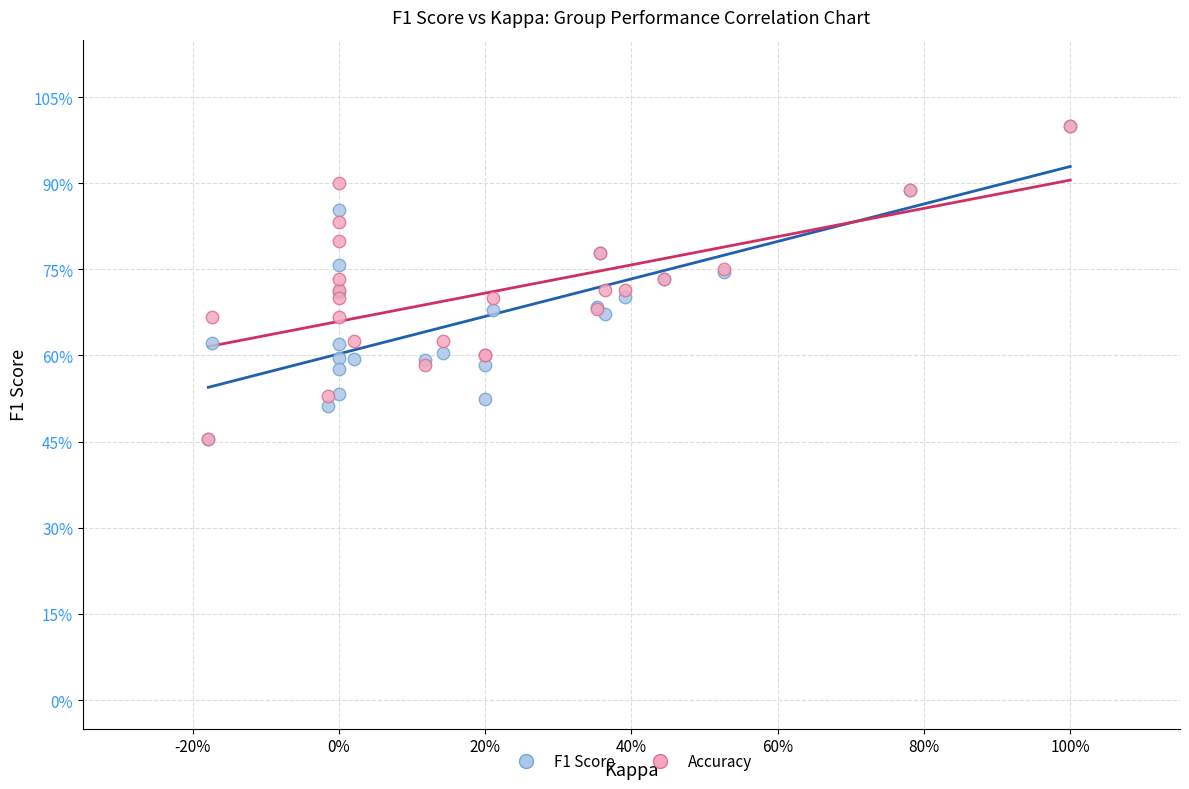

What are all the series names shown in the legend?

F1 Score, Accuracy